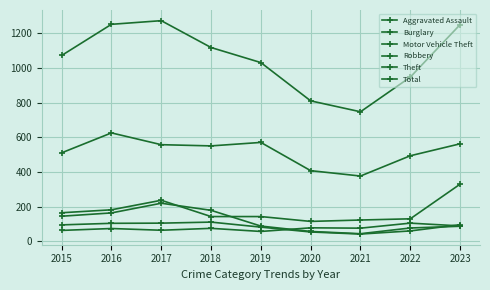

How many lines are shown in the chart?

6